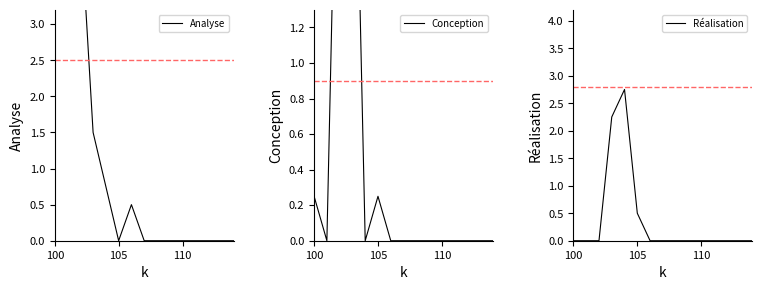

True or false: Réalisation has a value of 0.0 at 100.

True